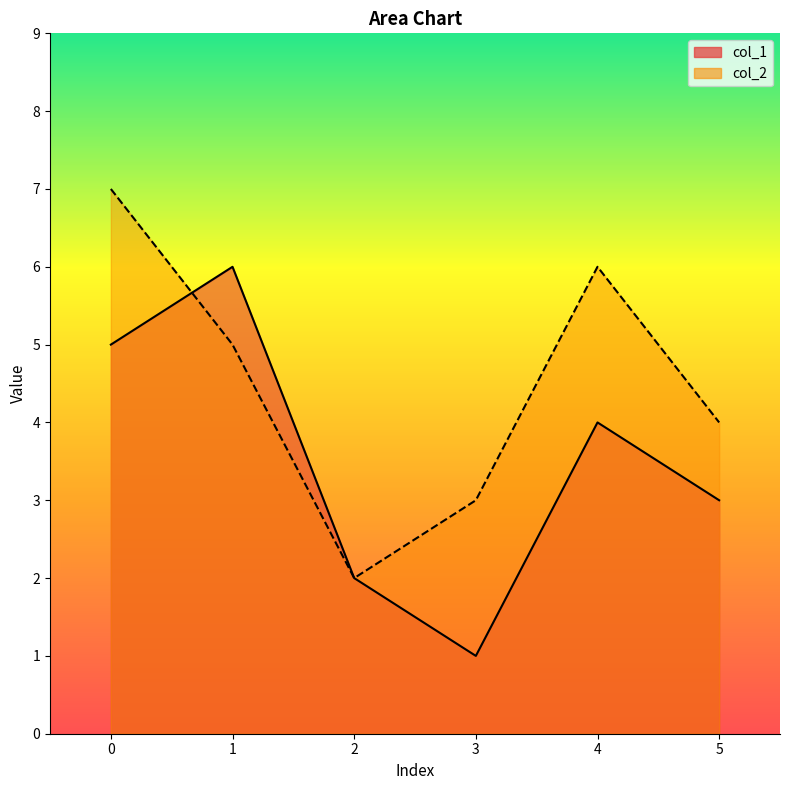

What is the sum of all col_1 values?

21